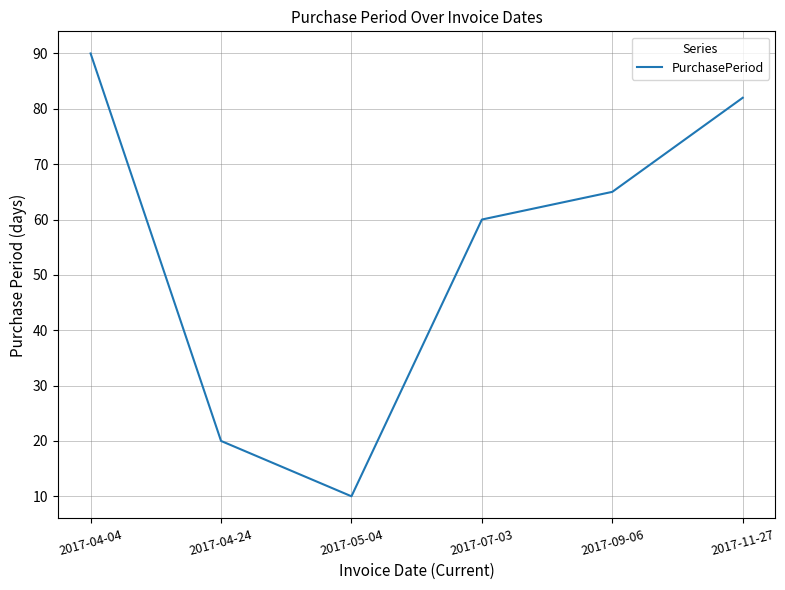

Reading right to left, extract all data points from this chart.

82	65	60	10	20	90